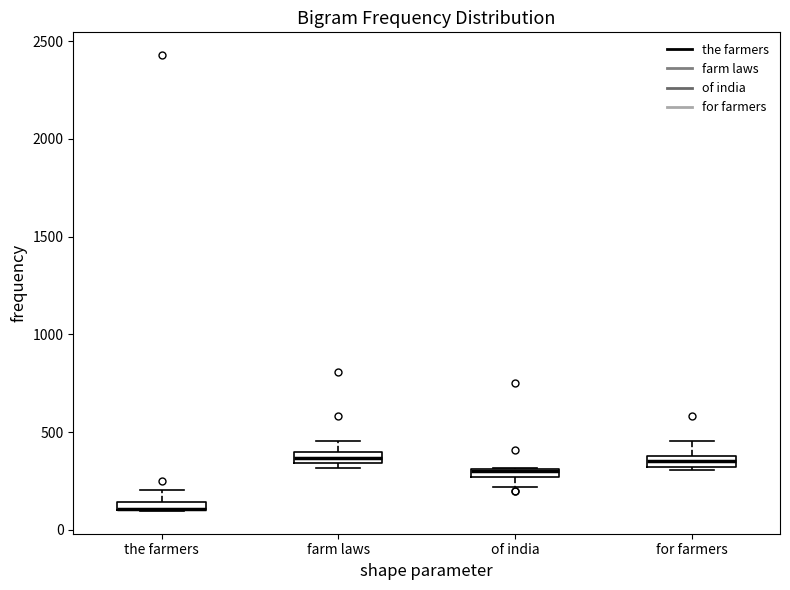

Where does the lower whisker of the box for of india end on the y-axis? The values are not printed on the chart, so give them approximately, as read against the axis.

200